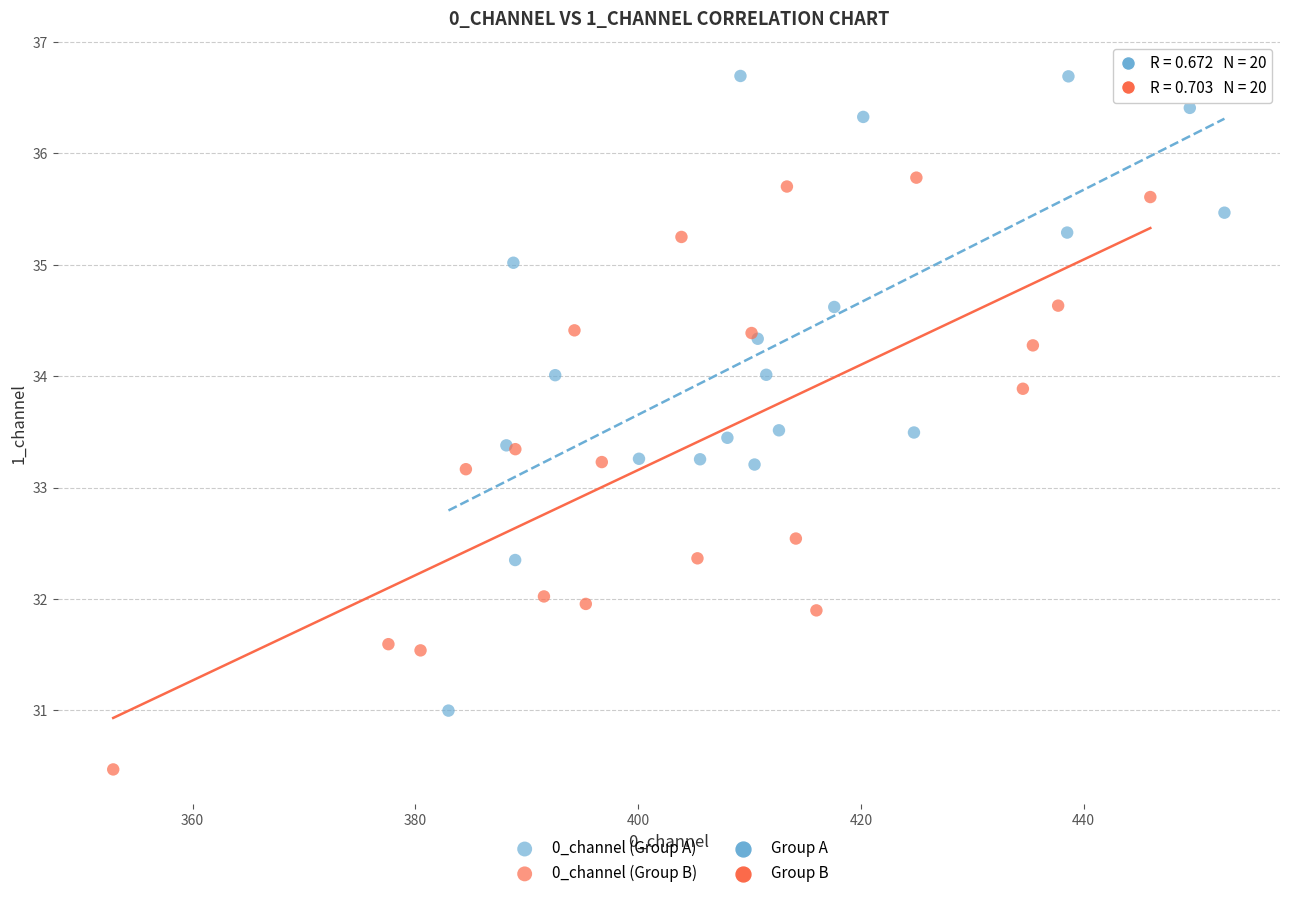

Which series contains the lowest Y value?

0_channel (Group B)